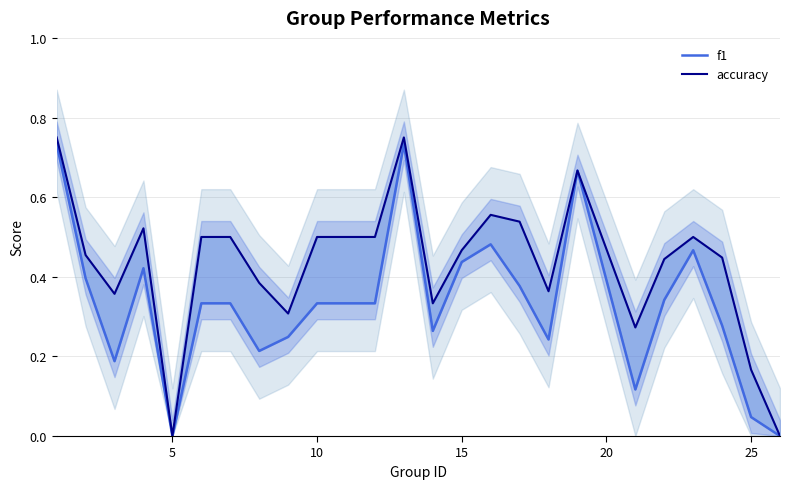

Rank the series at 12 from highest to lowest value.

accuracy, f1